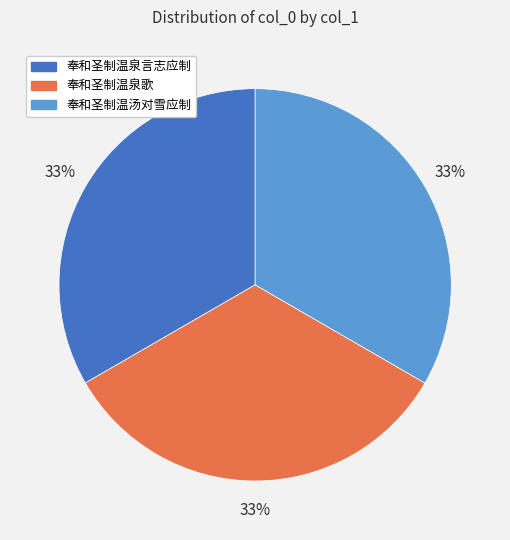

Does 奉和圣制温汤对雪应制 represent more than half of the total?

No